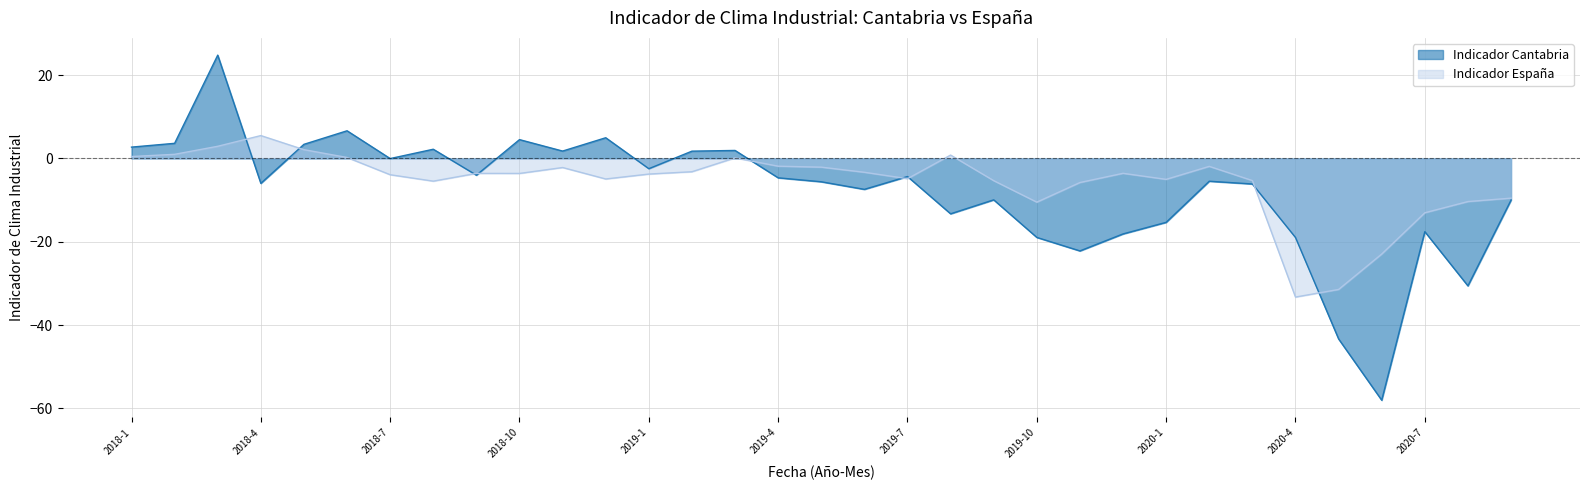

What is the spread (max minus min) of values at 2019-7?

0.5